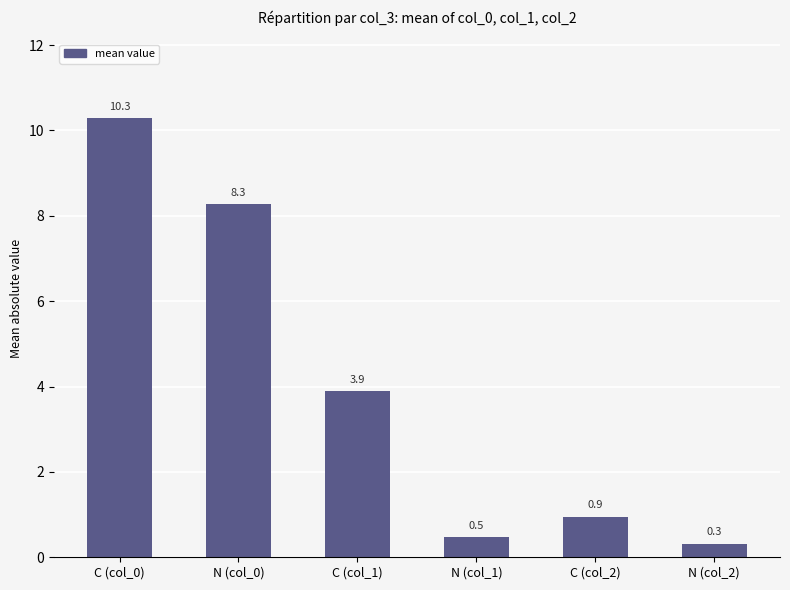

What position from the right is N (col_2)?

1